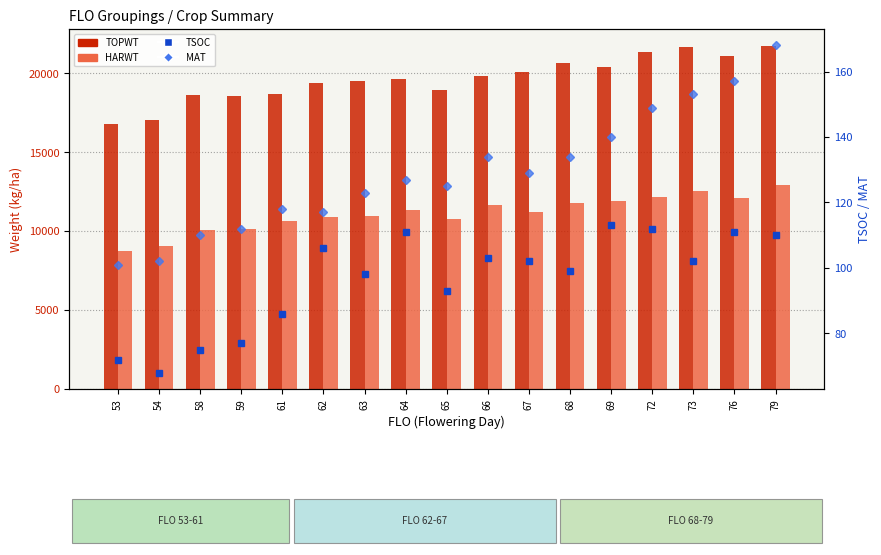

Are the bars horizontal?

No